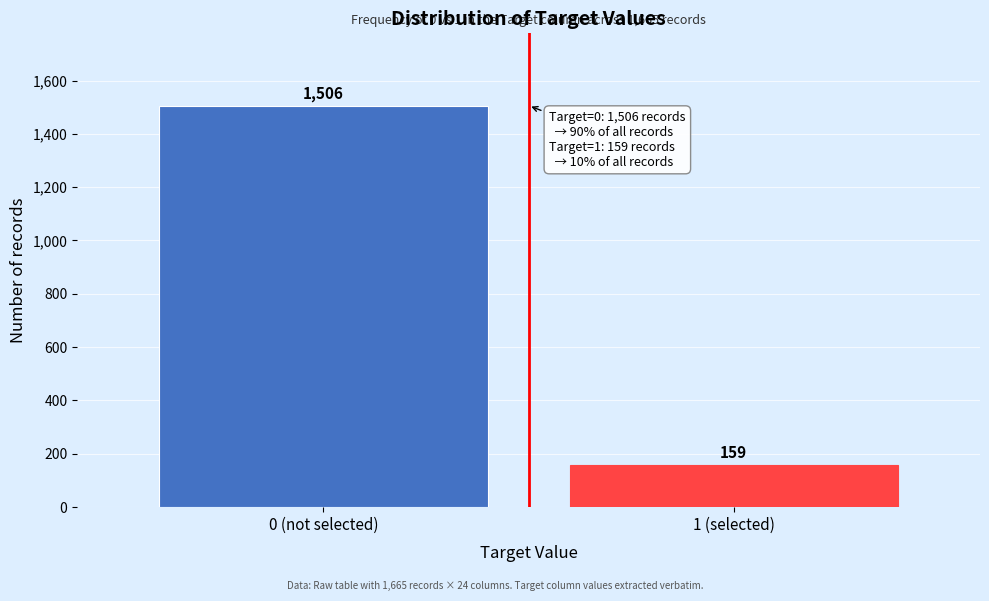

Reading left to right, list all the values displayed in this chart.

0 (not selected)=1506	1 (selected)=159